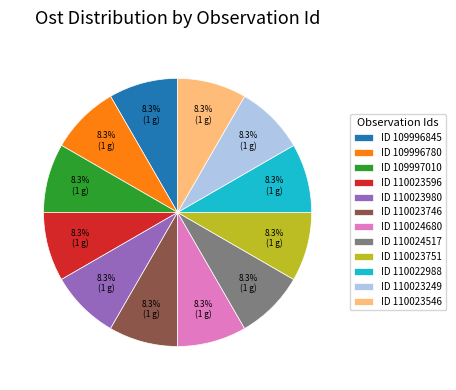

Is there a majority slice in this chart?

No